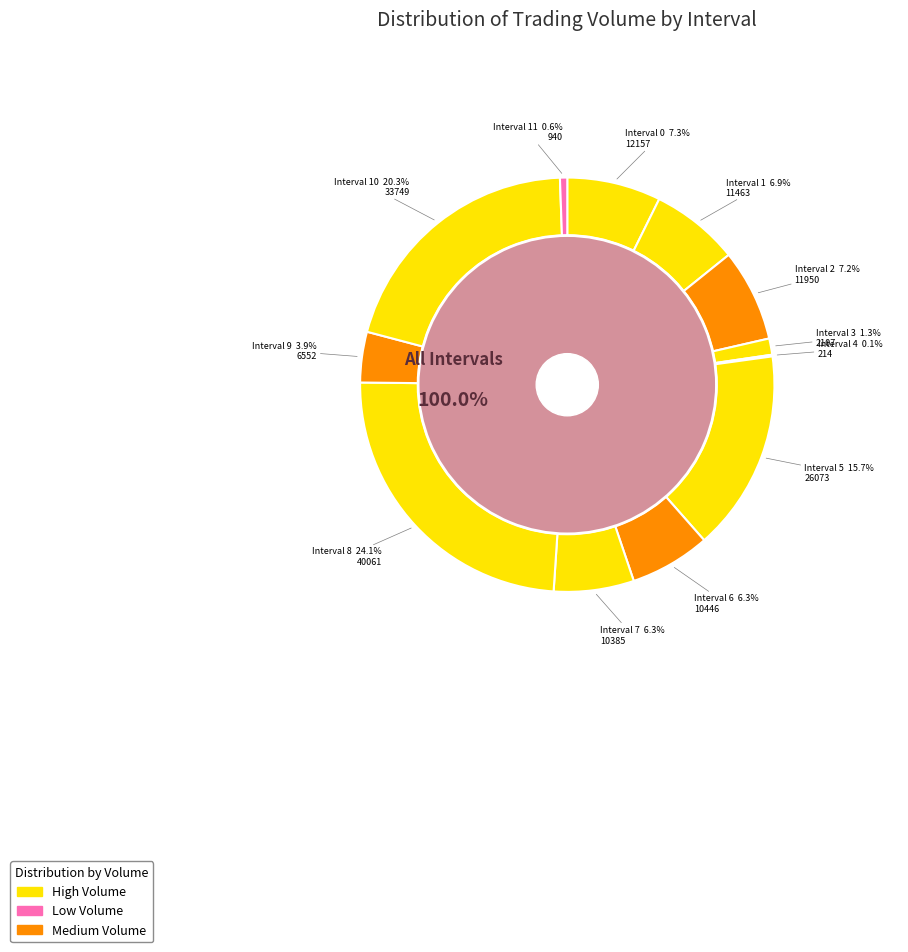

Is there any slice that represents more than half of the pie?

No